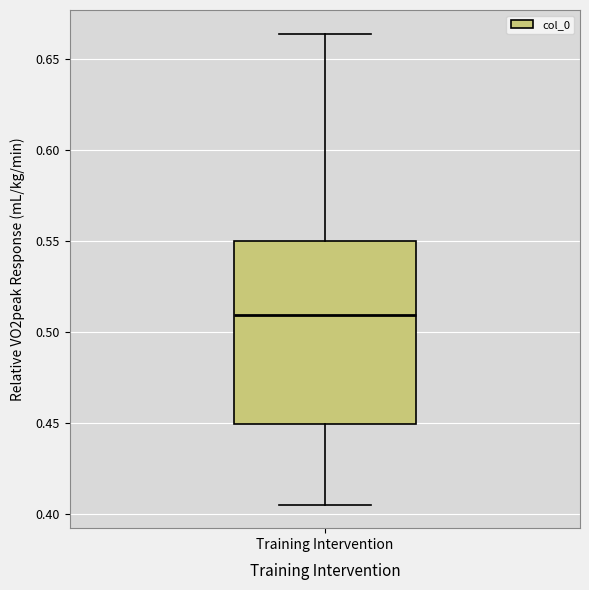

Transcribe this box plot: give where the median line is, the range the box spans, and where the two whiskers end, as read against the y-axis. The values are not printed on the chart, so give them approximately, as read against the axis.

median 0.510, box 0.450 to 0.550, whiskers 0.405 to 0.665